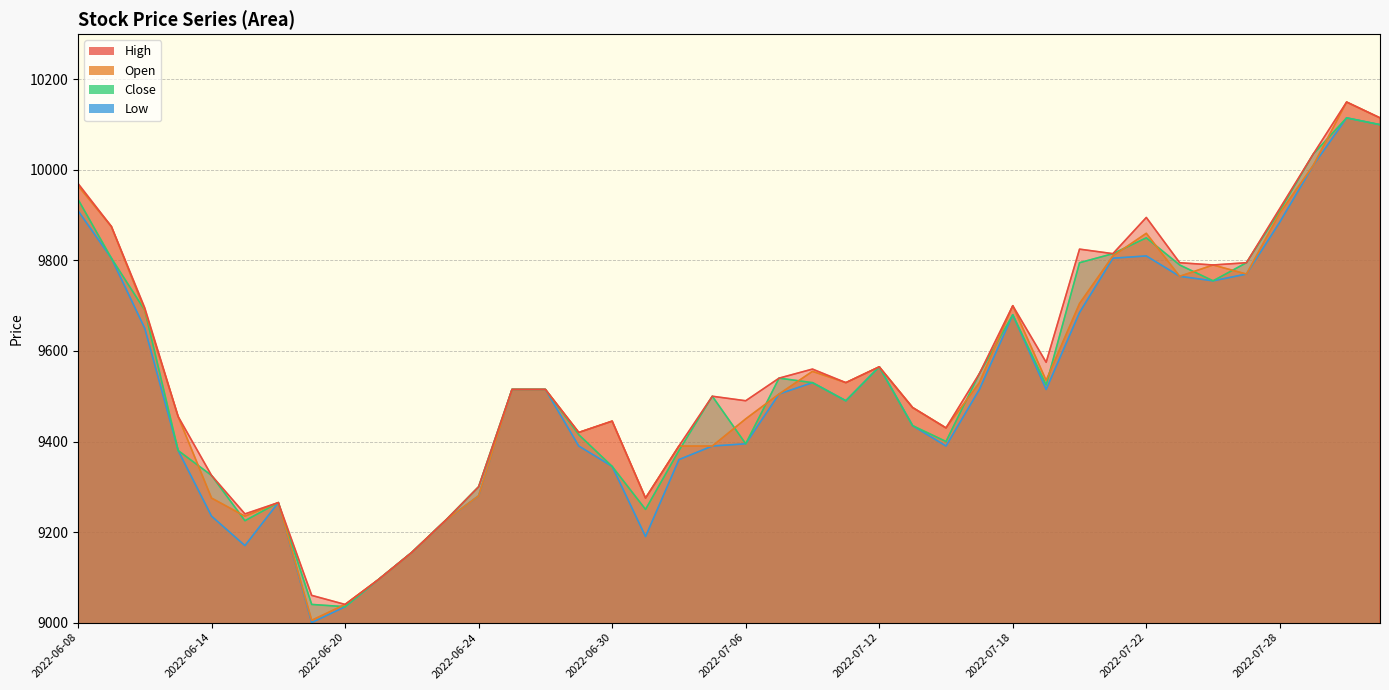

True or false: High and Close cross at least once.

False